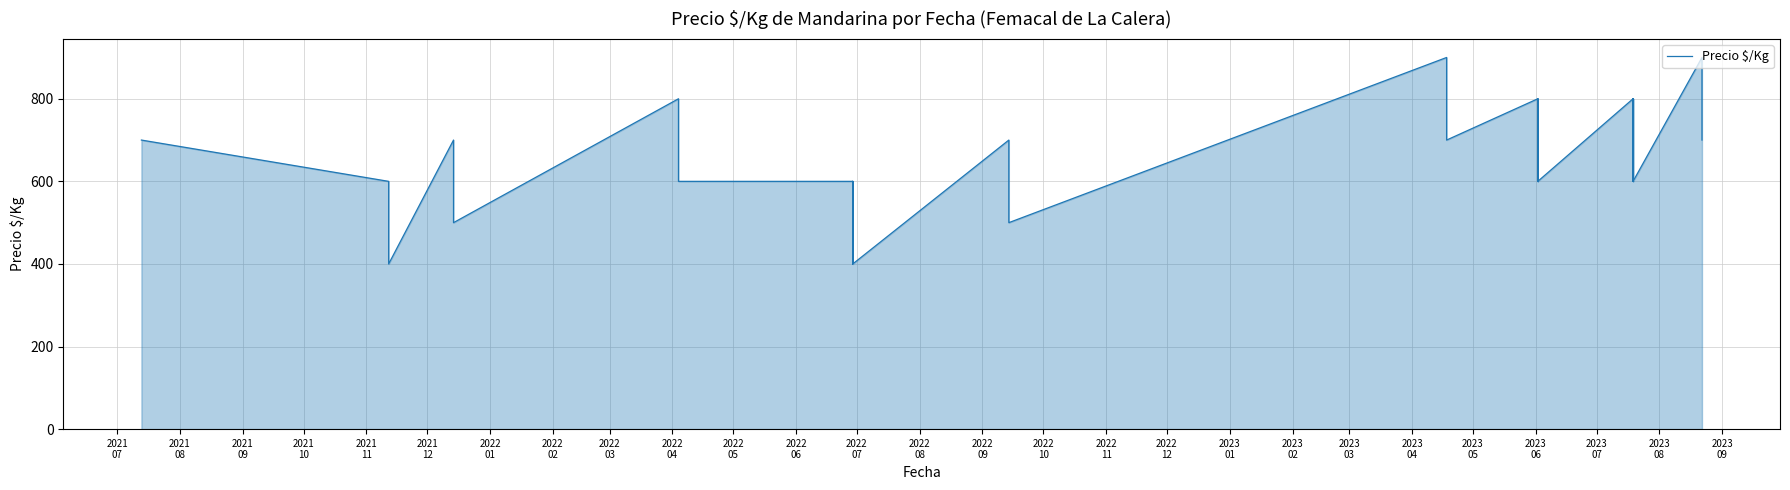

The chart shows a value of 836 at 33. True or false?

False